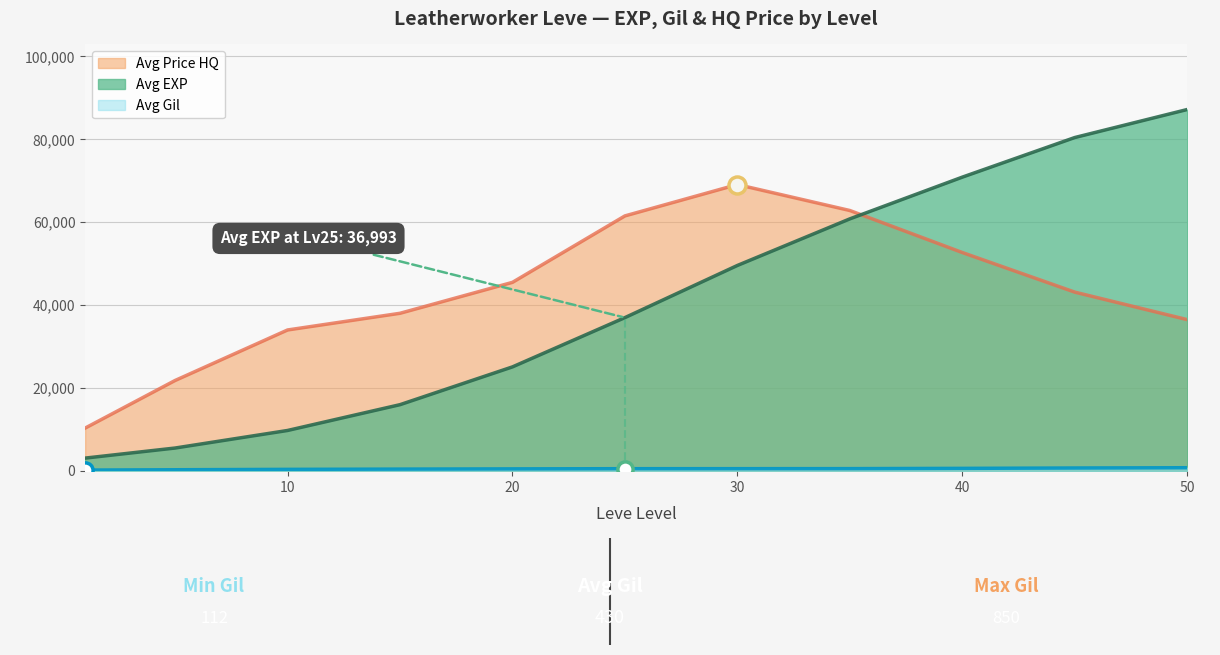

At how many categories does at least one series exceed 30655?

9